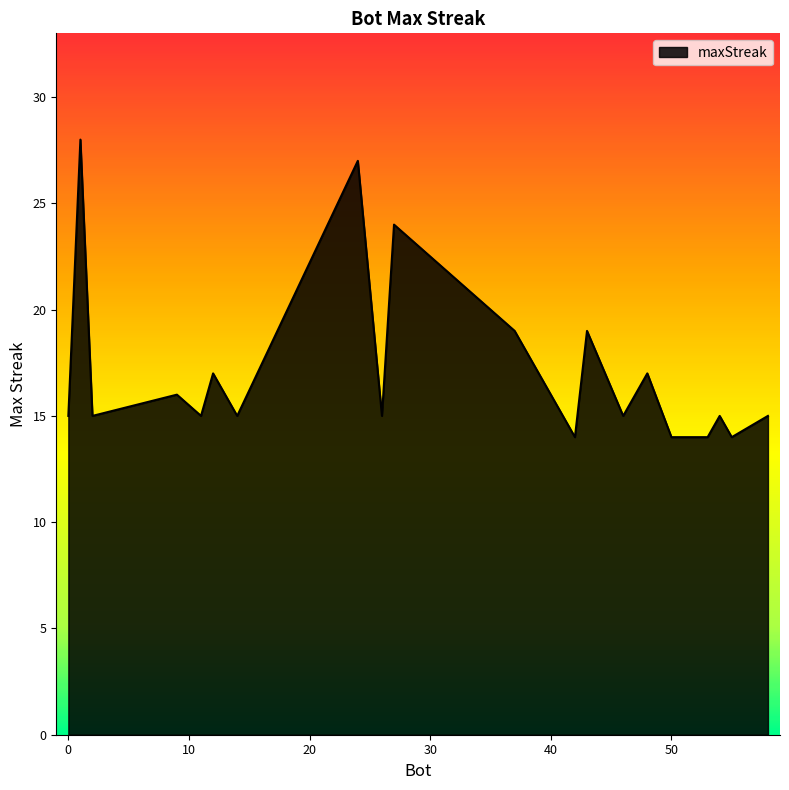

What is the greatest value displayed?

28